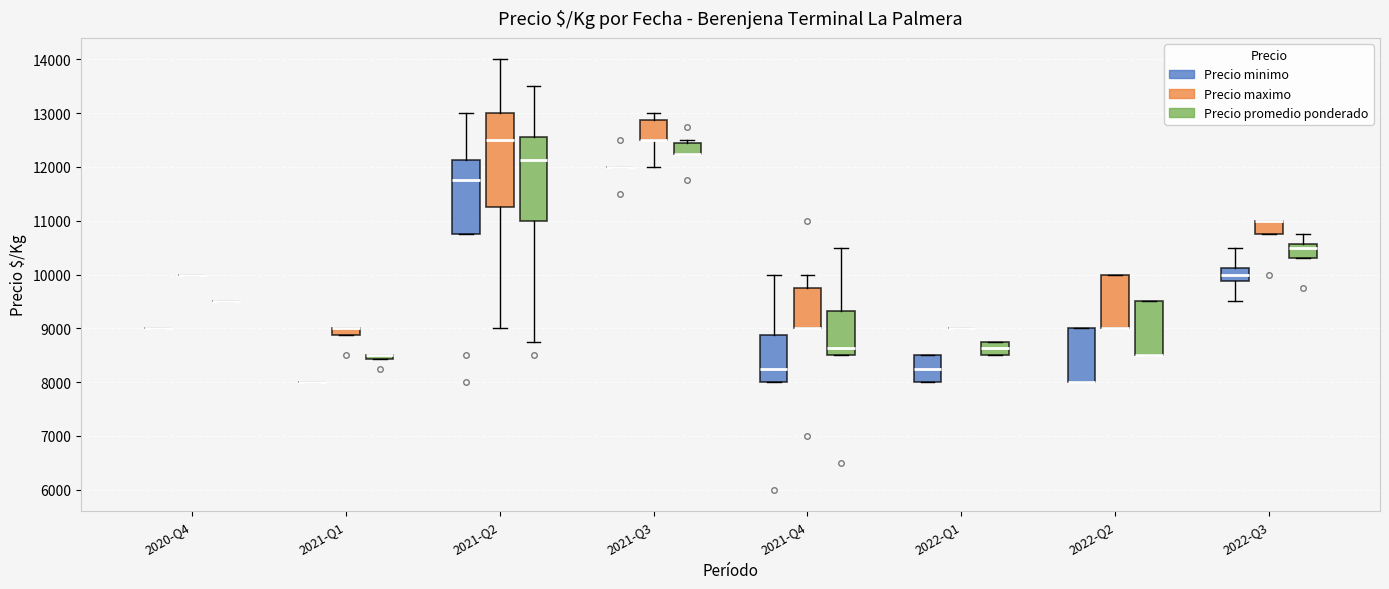

Which box is the tallest, from its lower edge to its upper edge?

2021-Q2 (Precio maximo)